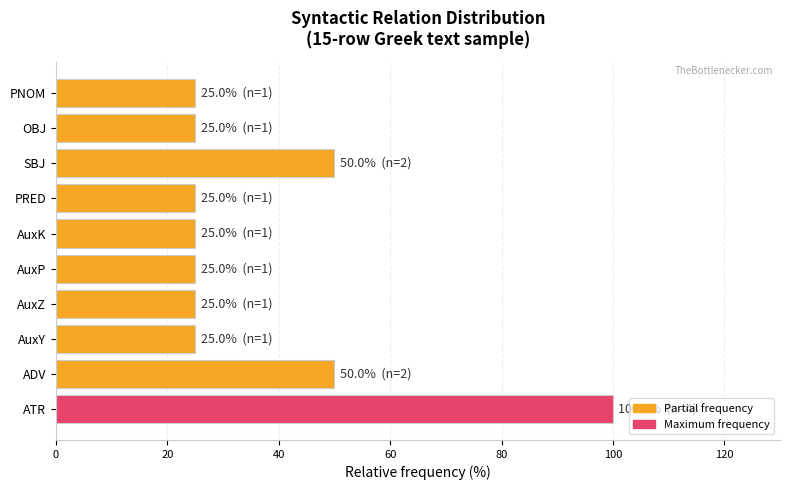

Which has a higher value, ATR or PRED?

ATR